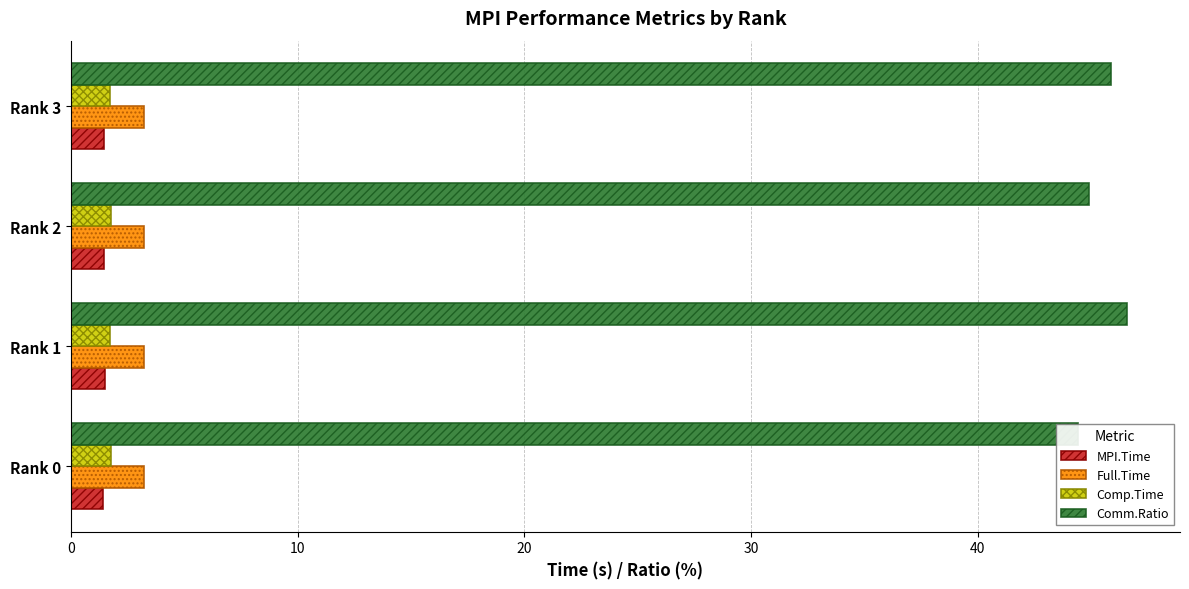

What is the approximate value of Full.Time at Rank 1?

3.2